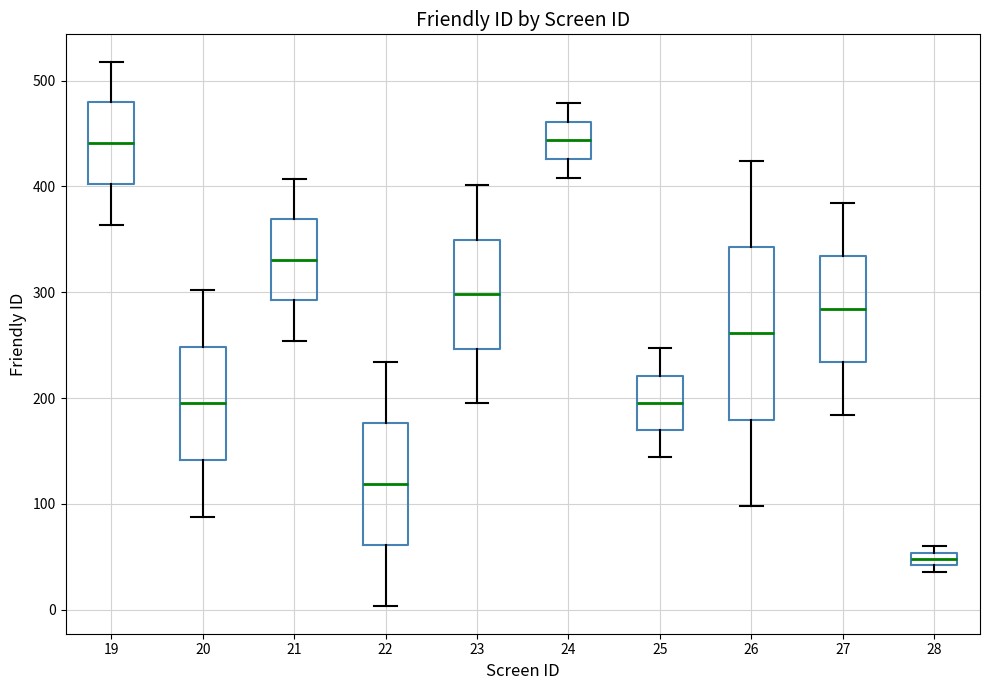

Where is the lower edge of the box at x = 19 on the y-axis? The values are not printed on the chart, so give them approximately, as read against the axis.

400